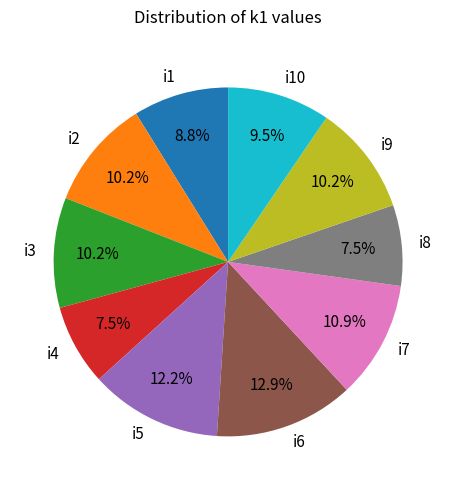

What portion of the pie excludes i3?

89.8%